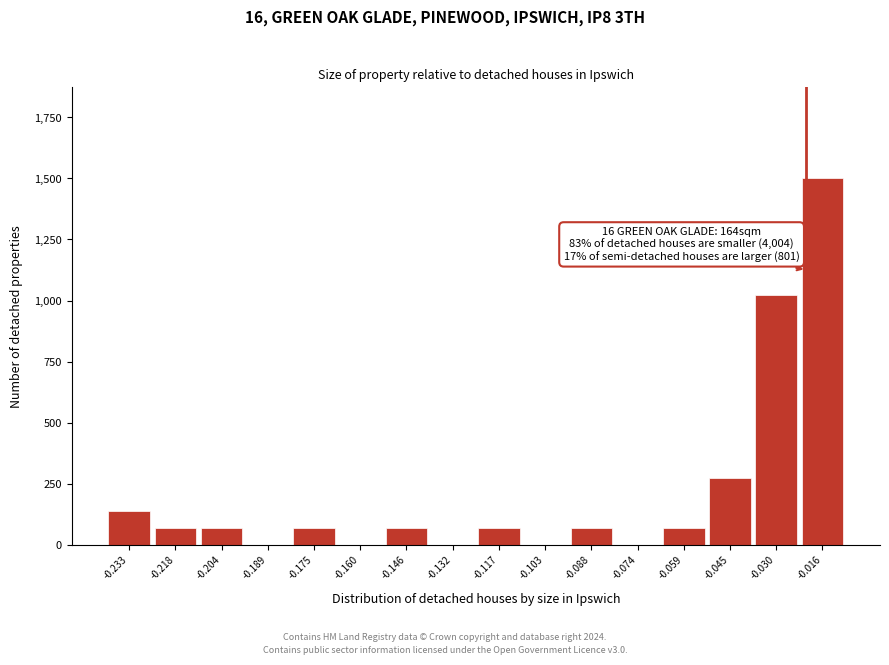

Reading left to right, what are all the values shown in this chart?

-0.233=136.4	-0.218=68.2	-0.204=68.2	-0.189=0.0	-0.175=68.2	-0.160=0.0	-0.146=68.2	-0.132=0.0	-0.117=68.2	-0.103=0.0	-0.088=68.2	-0.074=0.0	-0.059=68.2	-0.045=272.7	-0.030=1022.7	-0.016=1500.0